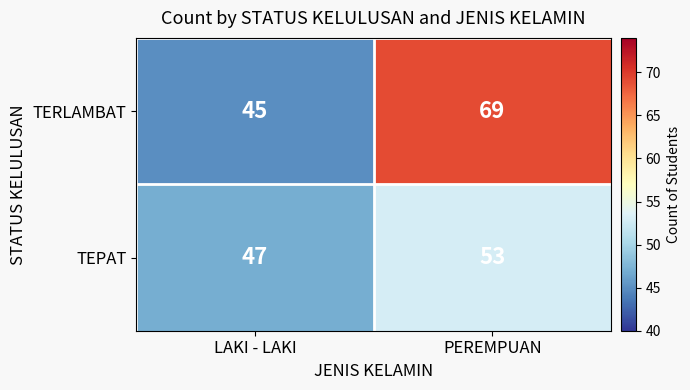

Between LAKI - LAKI and PEREMPUAN, which series saw the biggest shift?

TERLAMBAT